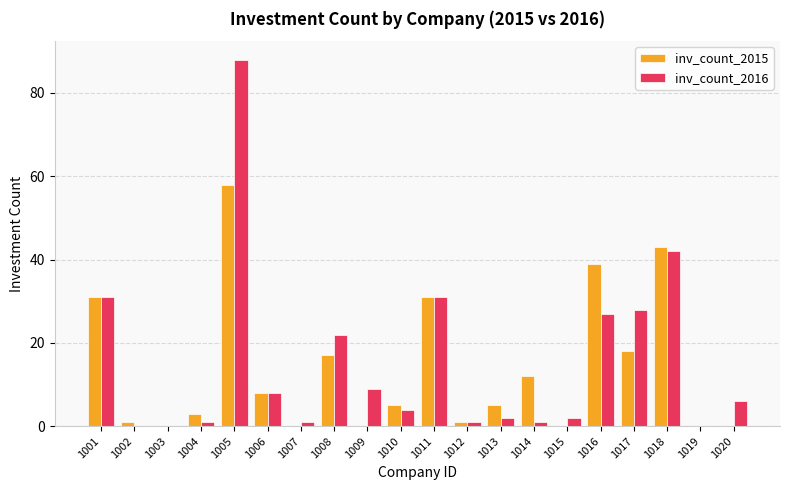

What is the sum of all inv_count_2015 values?

272